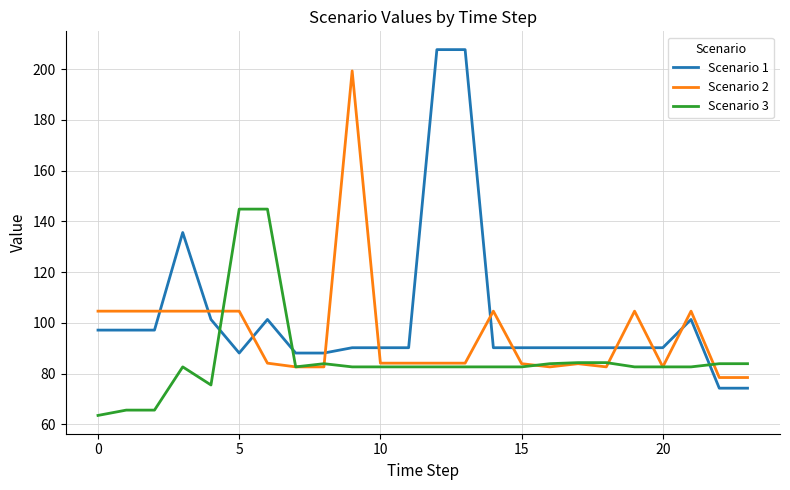

Rank the series by their average value, from highest to lowest.

Scenario 1, Scenario 2, Scenario 3